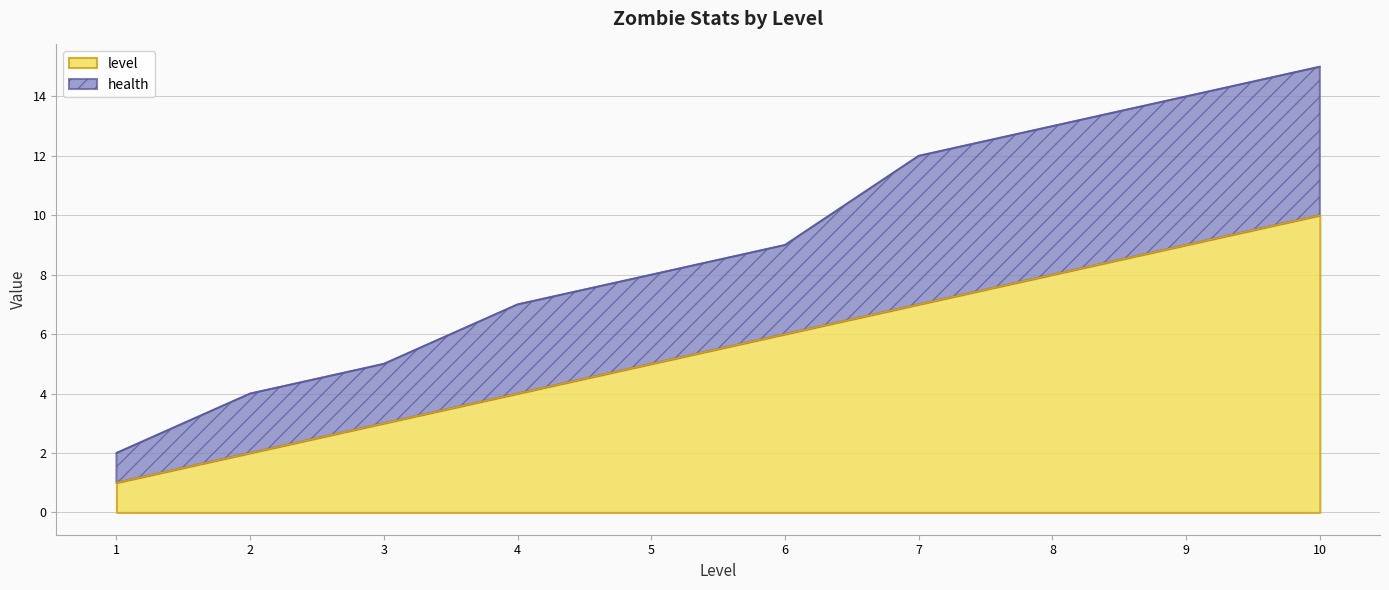

Reading left to right, what are all the values shown in this chart?

1	2	3	4	5	6	7	8	9	10